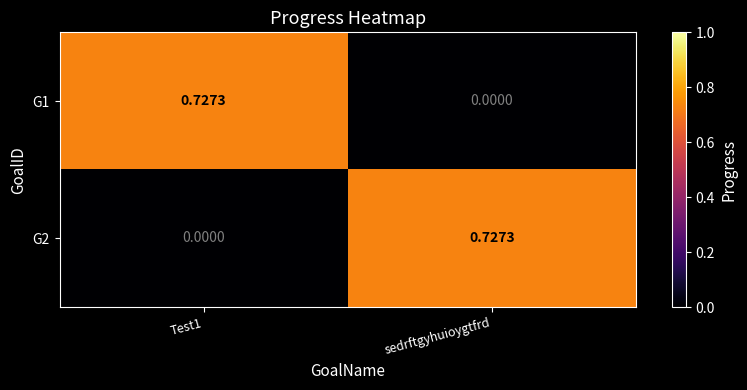

Is the value of G2 at Test1 greater than the value of G1 at Test1?

No